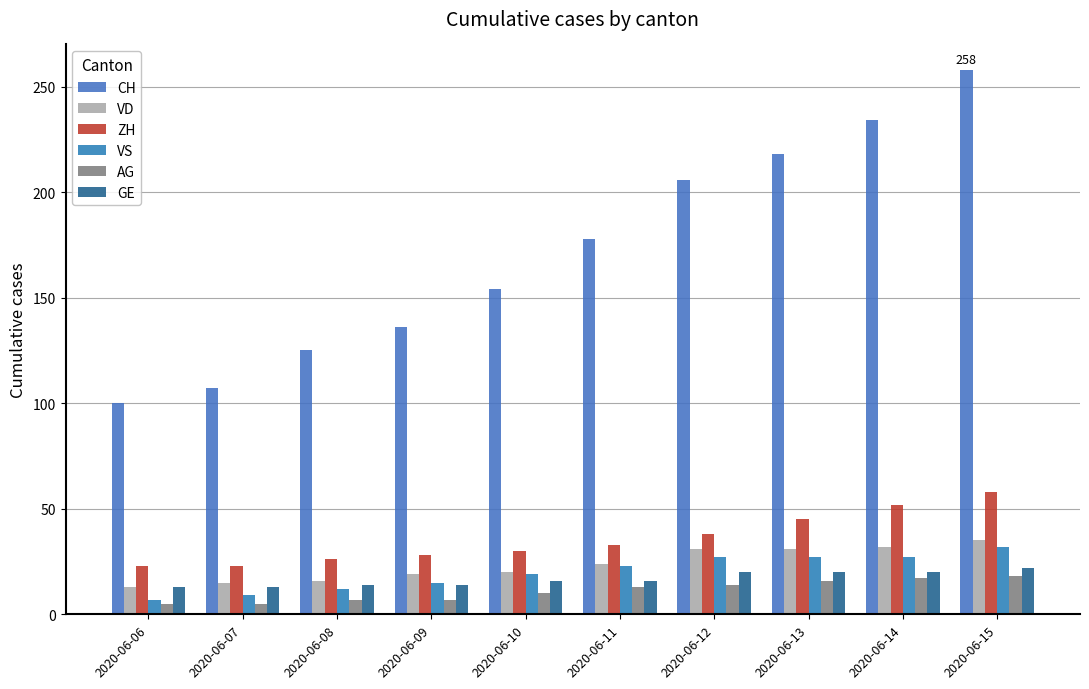

What is the difference between the second highest and minimum values in the CH series?

134